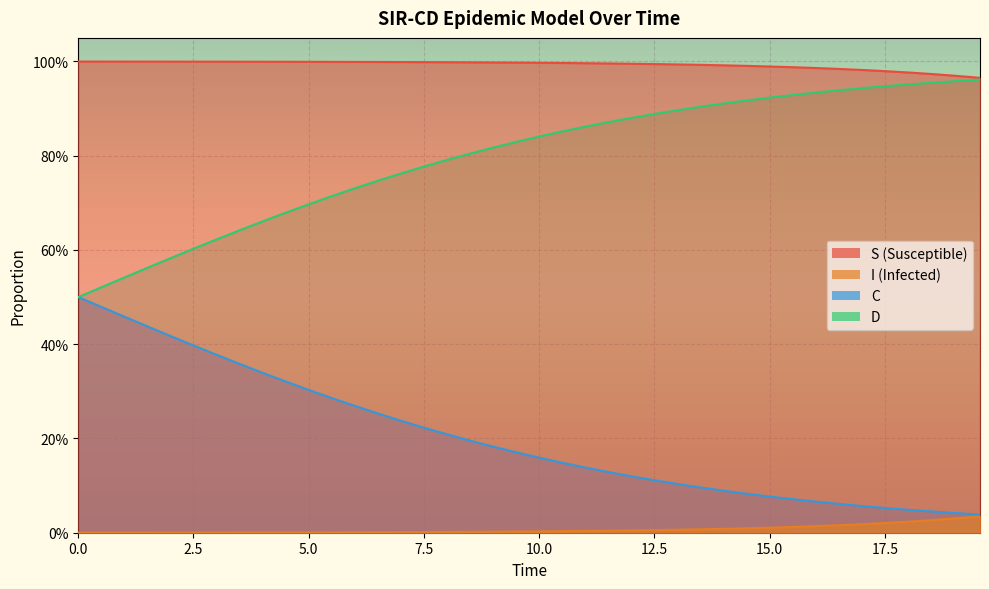

Is the value of D at 28 greater than the value of S at 17?

No